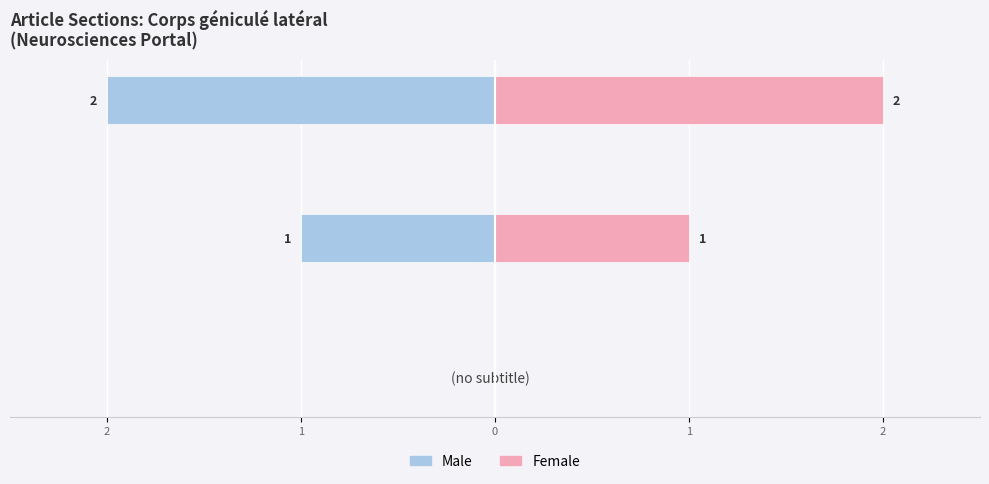

What is the difference between the Female values at (no subtitle) and Description?

1